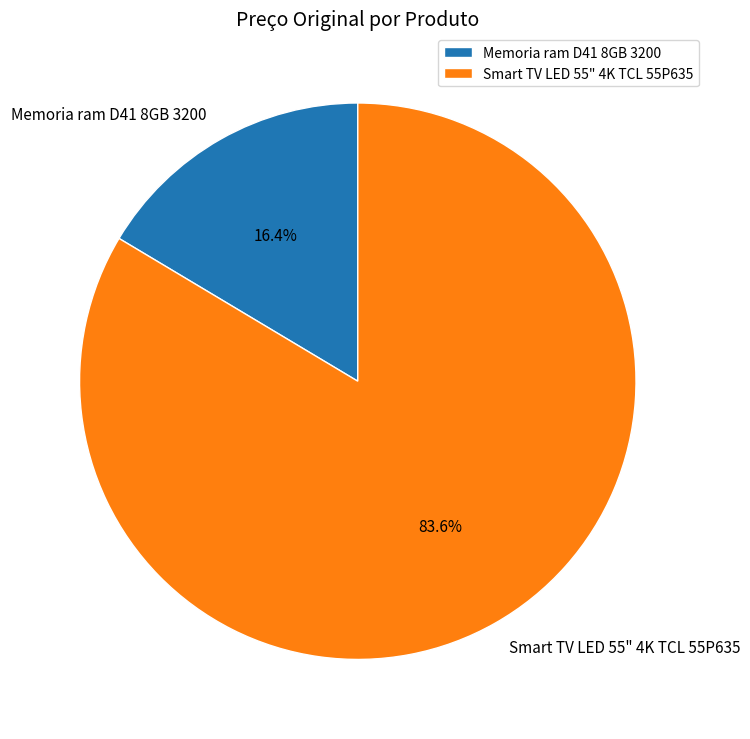

To the nearest percent, what is the combined percentage of Memoria ram D41 8GB 3200 and Smart TV LED 55" 4K TCL 55P635?

100%